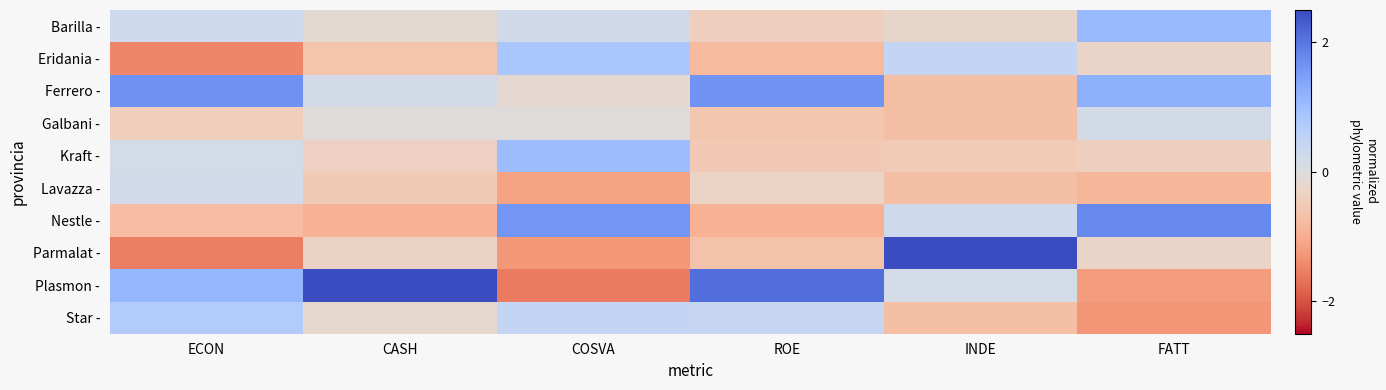

At which category is the sum across all series the highest?

COSVA